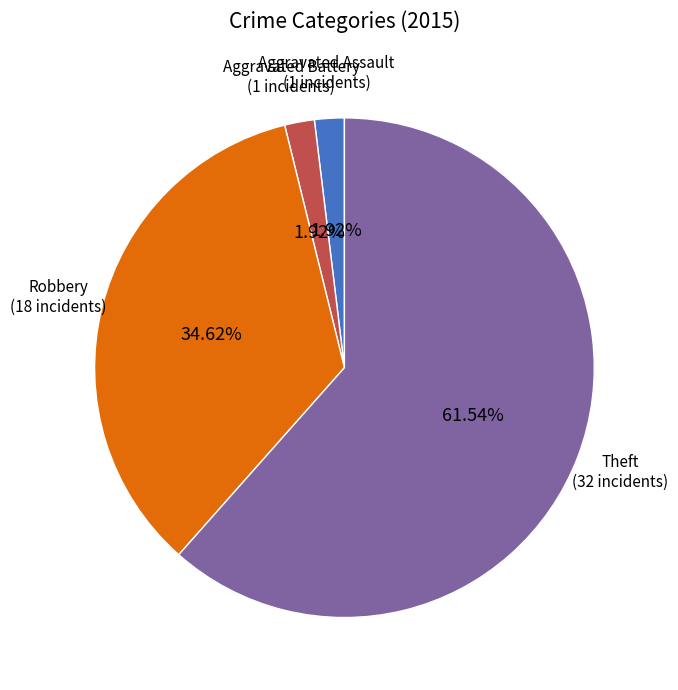

Is there any slice that represents more than half of the pie?

Yes